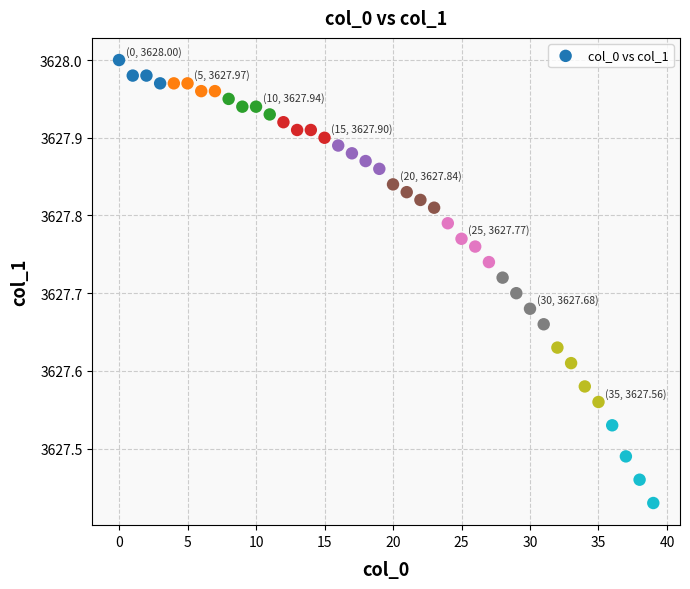

What is the range of Y values (max minus min)?

0.6